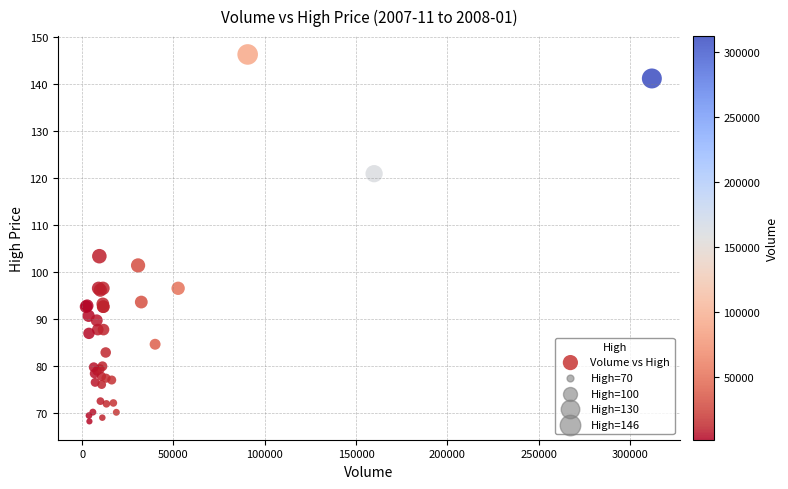

What Y value in the scatter plot is closest to 107?

103.4